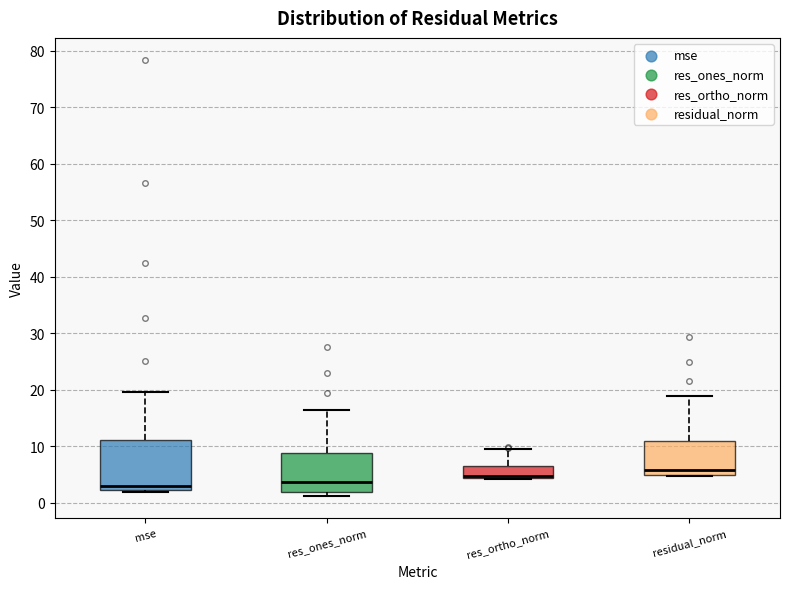

Where does the median line of the box for residual_norm sit on the y-axis? The values are not printed on the chart, so give them approximately, as read against the axis.

6